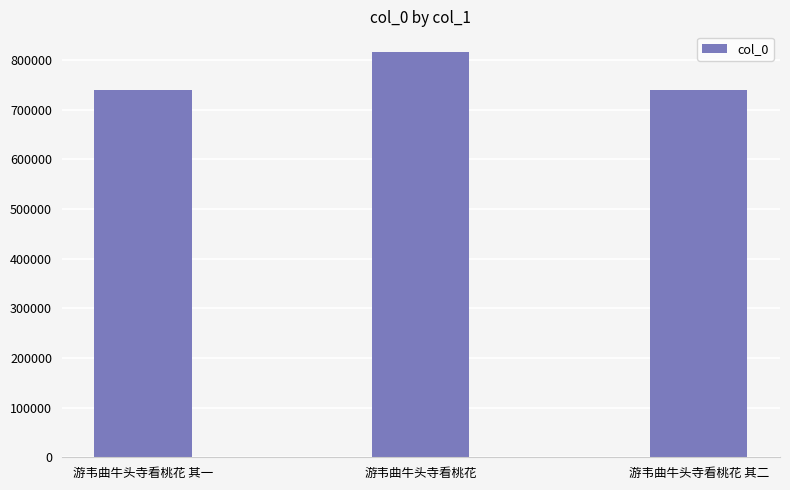

What is the ratio of the value at 游韦曲牛头寺看桃花 其一 to the value at 游韦曲牛头寺看桃花 其二?

1.0